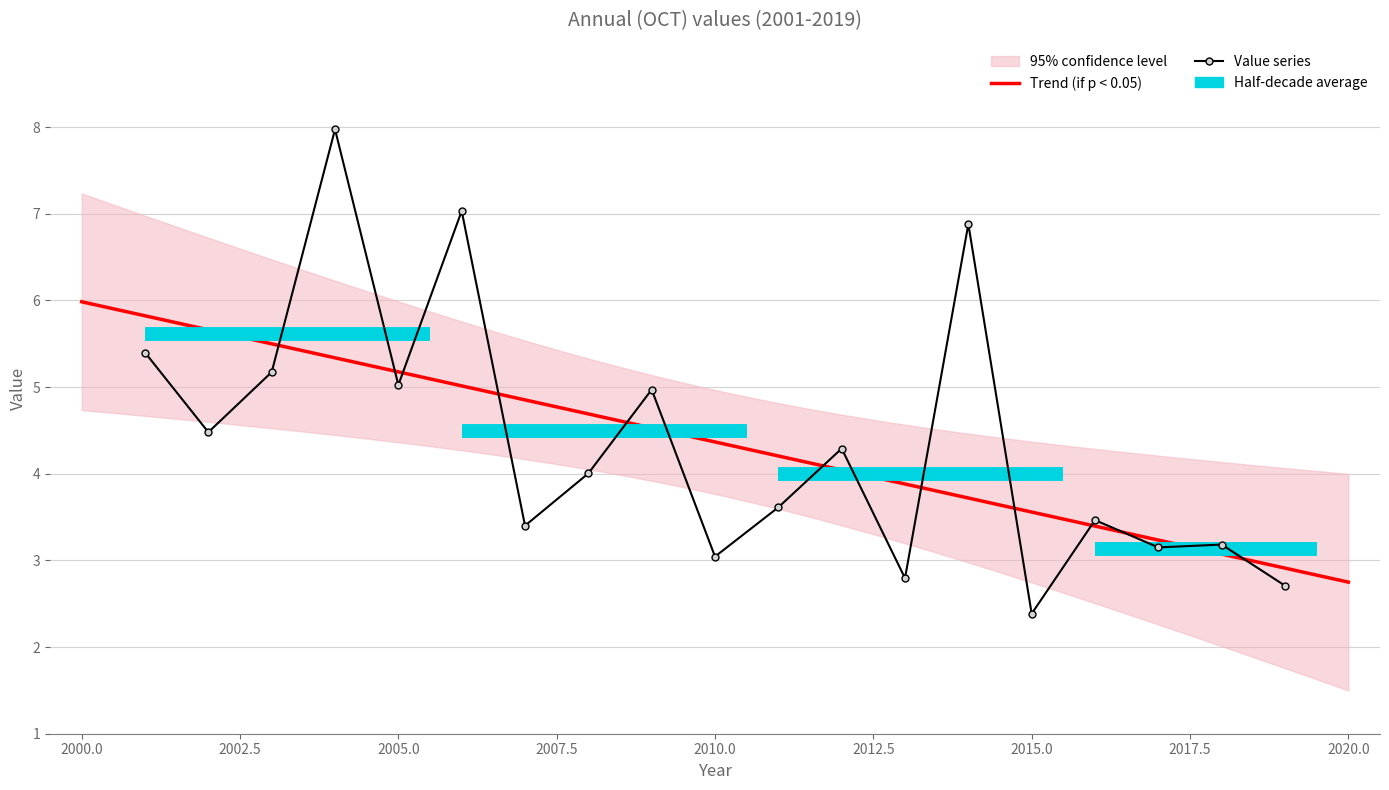

Rank the categories by value from lowest to highest.

2015-10-15, 2019-10-15, 2013-10-15, 2010-10-15, 2017-10-15, 2018-10-15, 2007-10-15, 2016-10-15, 2011-10-15, 2008-10-15, 2012-10-15, 2002-10-15, 2009-10-15, 2005-10-15, 2003-10-15, 2001-10-15, 2014-10-15, 2006-10-15, 2004-10-15